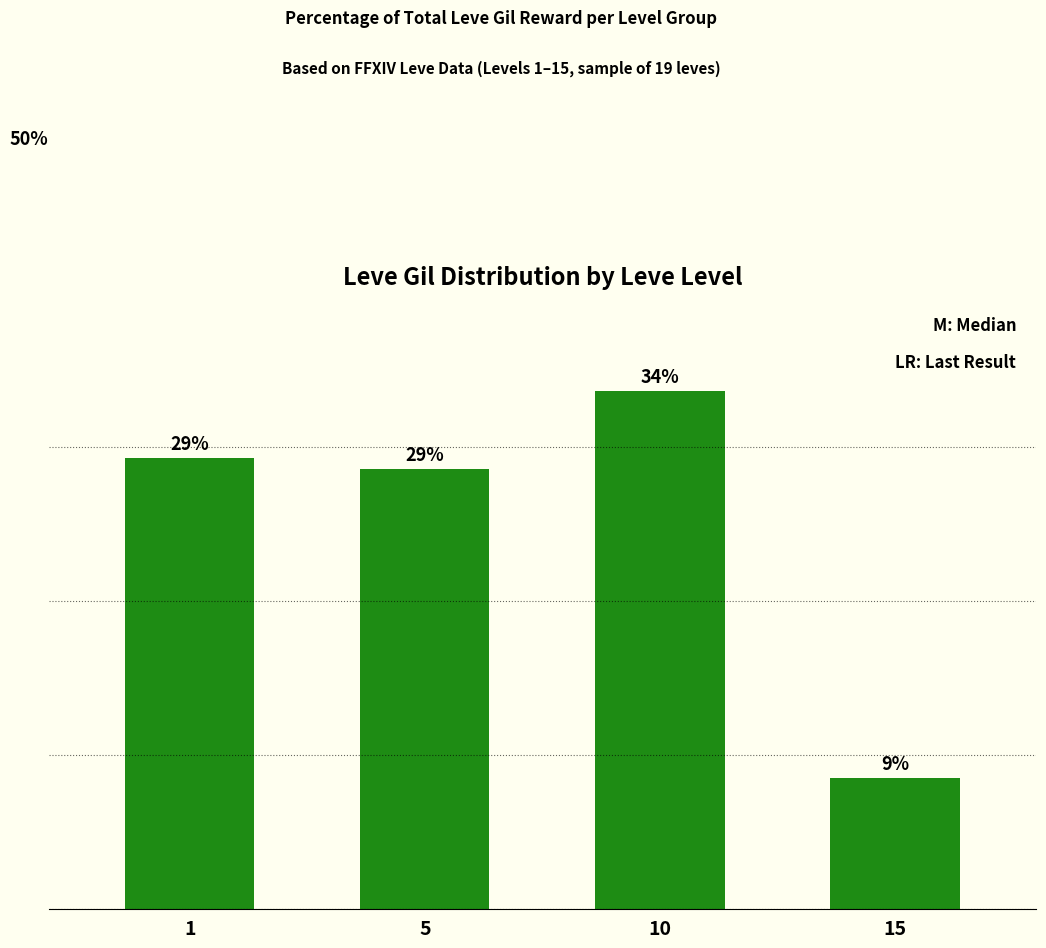

What is the approximate value at 15?

8.5